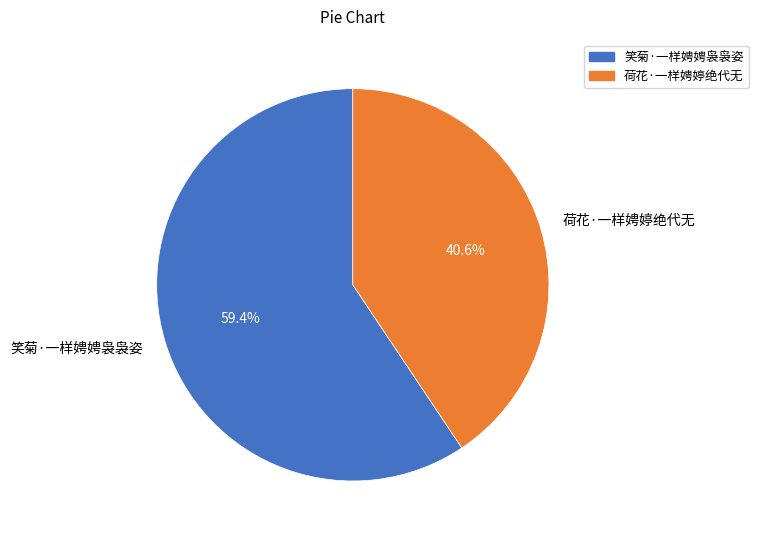

True or false: 笑菊·一样娉娉袅袅姿 accounts for 59% of the total.

True